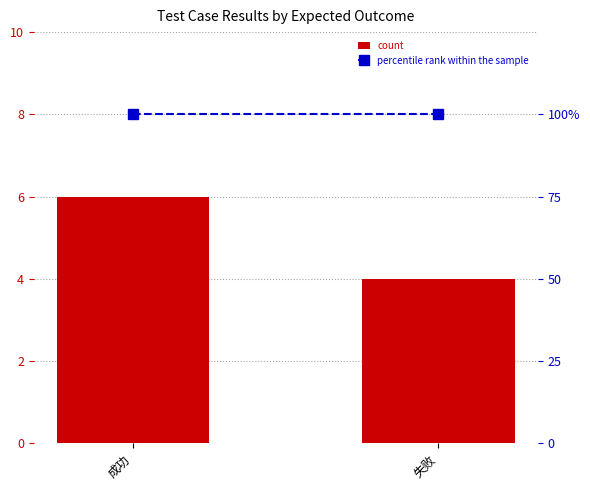

What is the value of the count bar at the 2nd from the left?

4